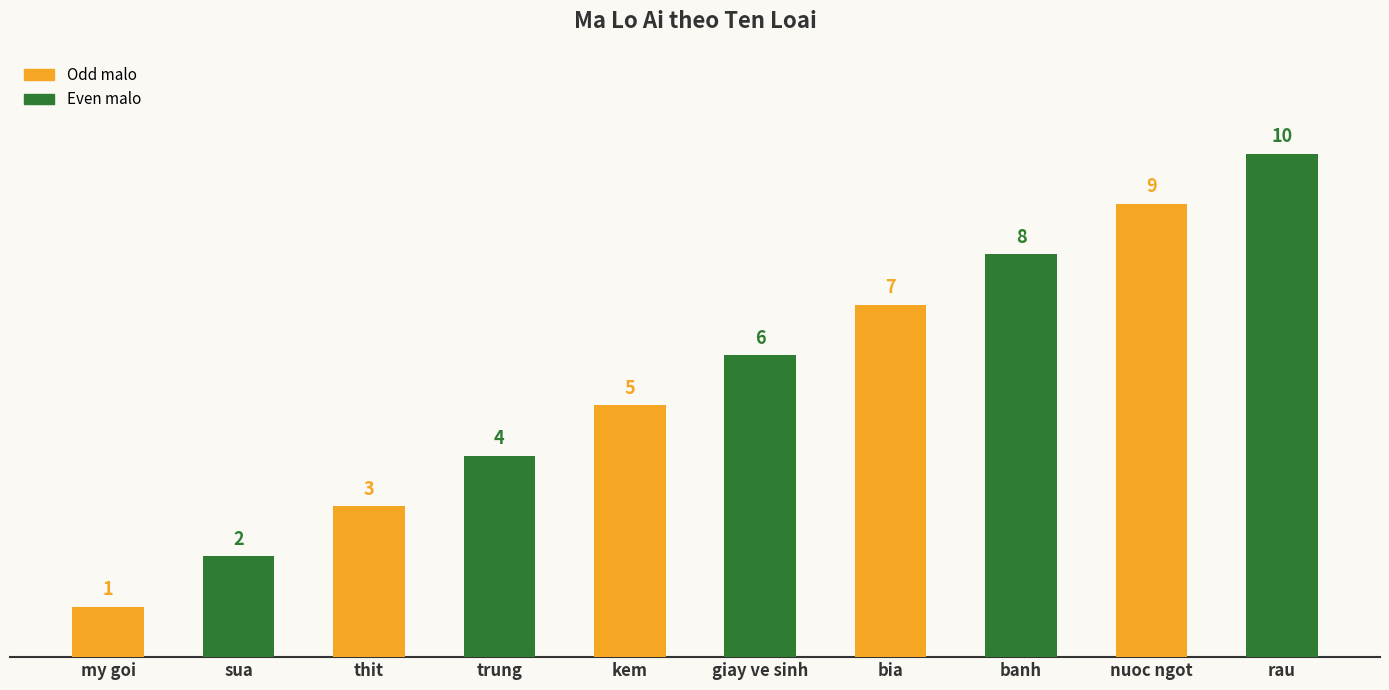

What is the difference between the maximum and second lowest values?

8